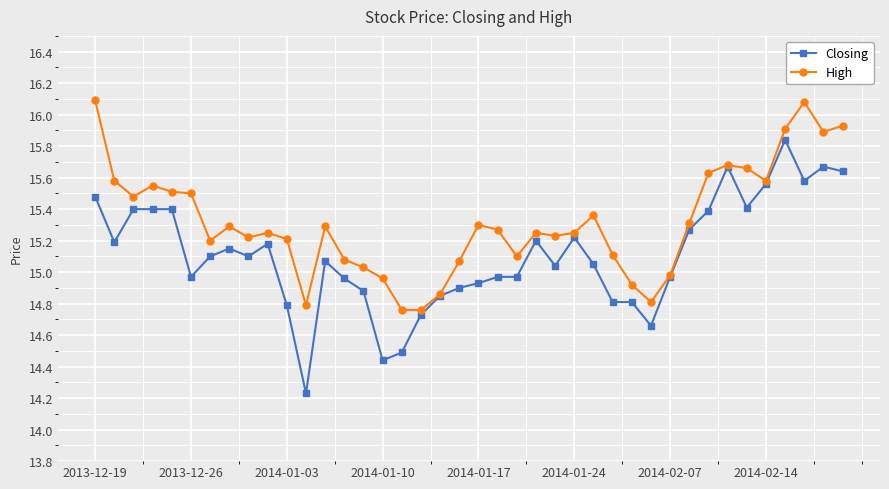

Which series has the widest spread of values?

Closing